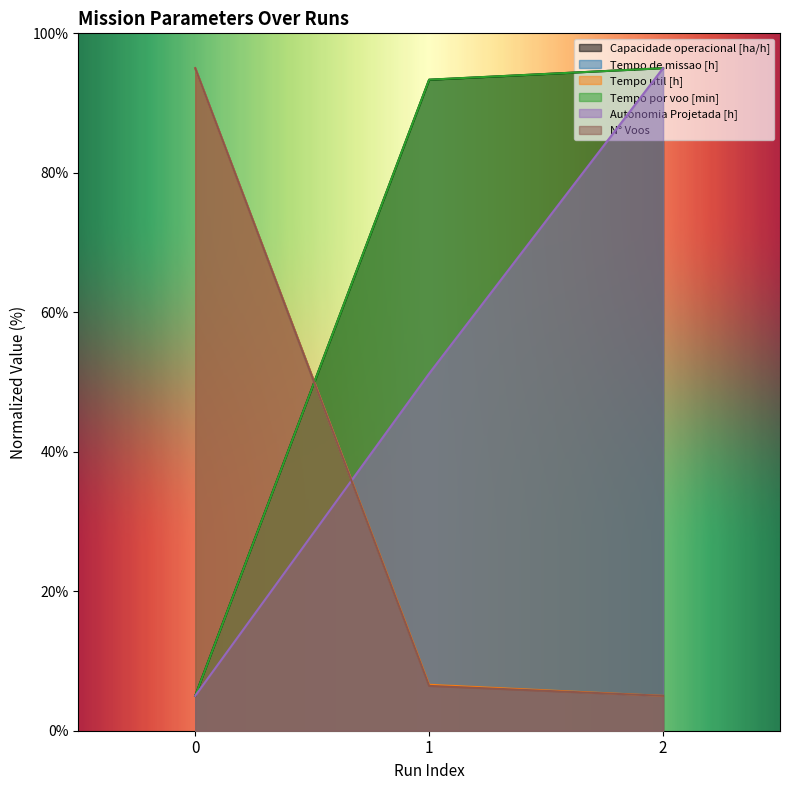

Reading left to right, extract all data points from this chart.

Capacidade operacional [ha/h]: 0=5.0	1=93.3	2=95.0
Tempo de missao [h]: 0=95.0	1=6.6	2=5.0
Tempo util [h]: 0=95.0	1=6.6	2=5.0
Tempo por voo [min]: 0=5.0	1=93.4	2=95.0
Autonomia Projetada [h]: 0=5.0	1=51.2	2=95.0
N° Voos: 0=95.0	1=6.4	2=5.0